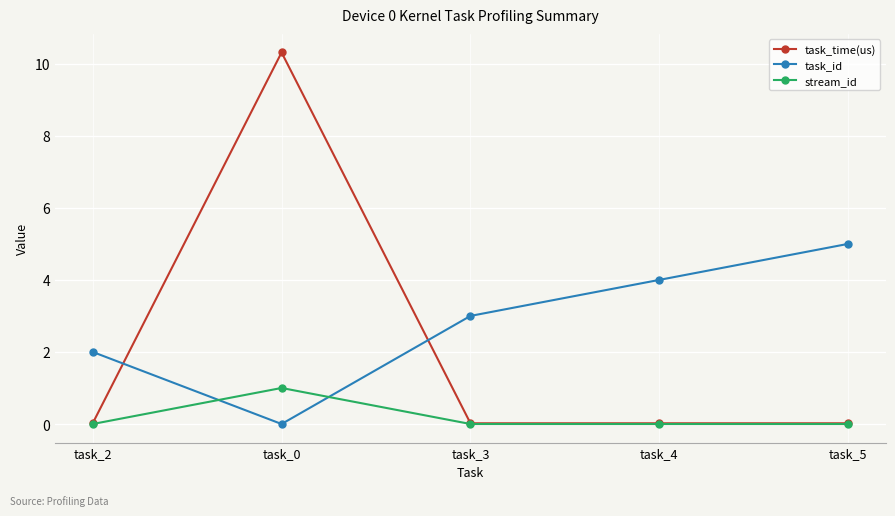

How many series are shown in this chart?

3